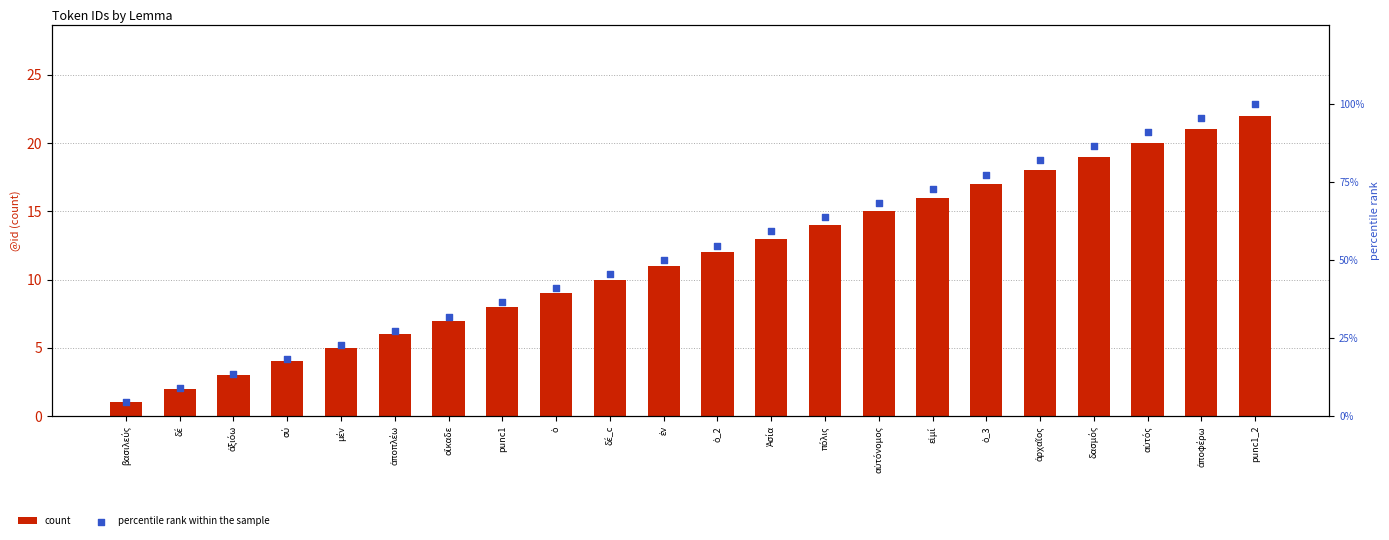

Which series has the widest spread of Y values?

percentile rank within the sample